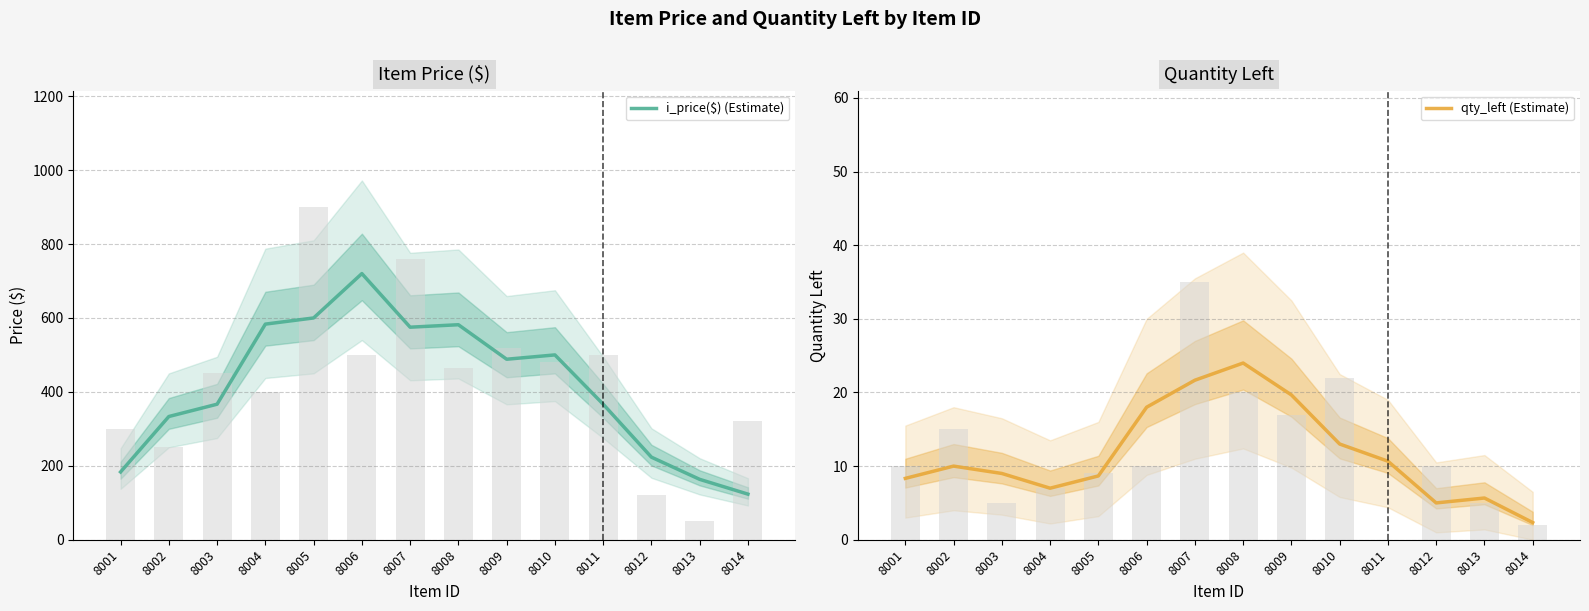

What is the maximum value for i_price($) (Estimate)?

720.0